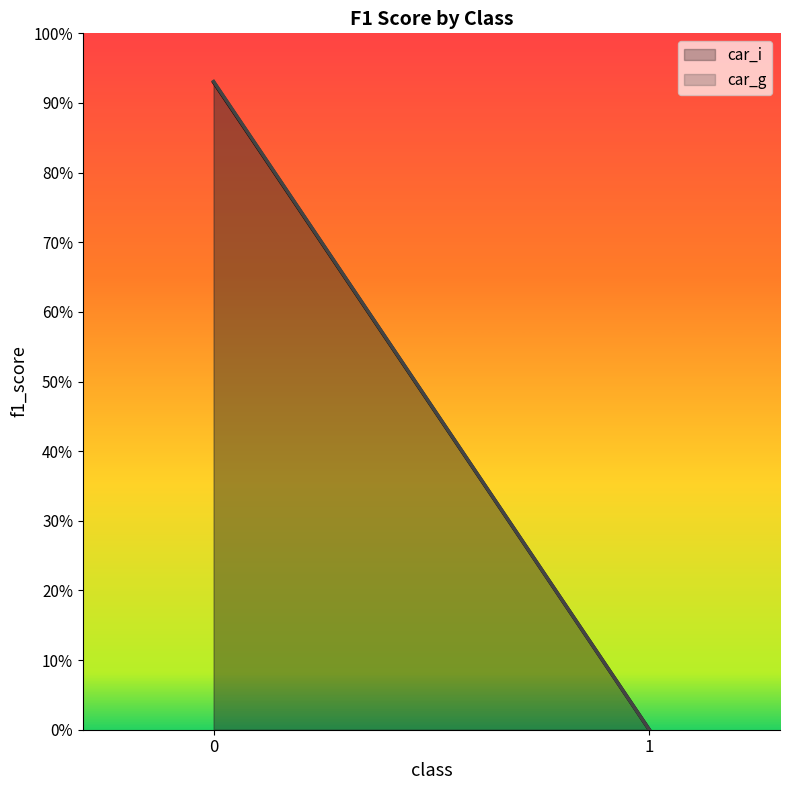

Which series has the largest total across all categories?

car_g (line)